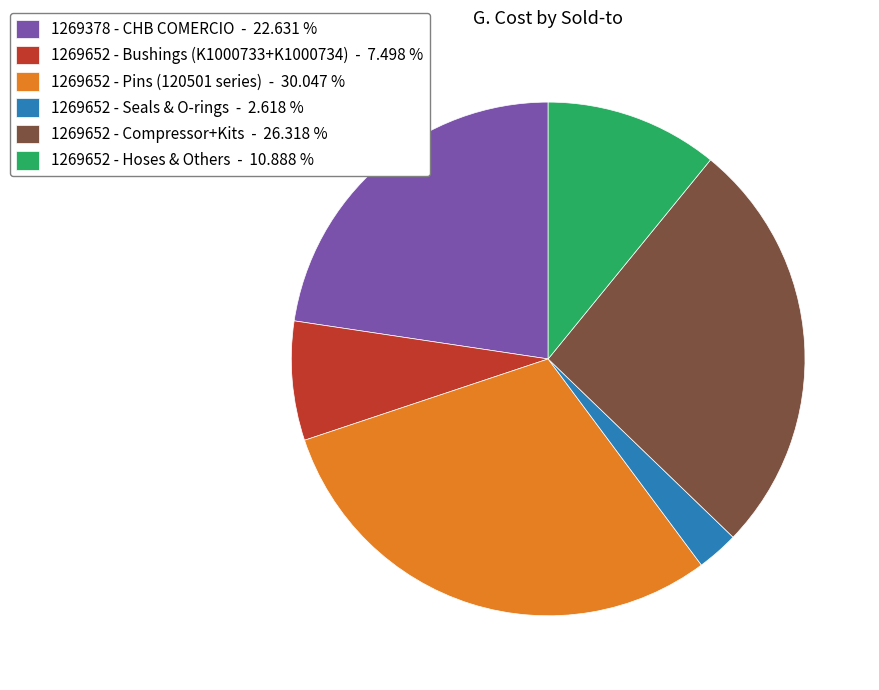

Is 1269652 - Pins (120501 series) - 30.047 % the majority of the pie?

No